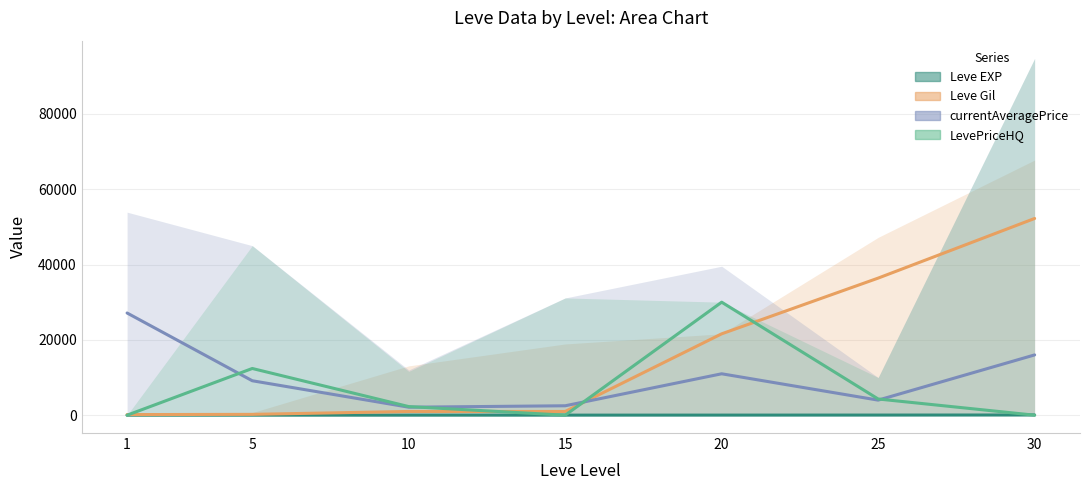

At which label does currentAveragePrice reach its minimum?

10